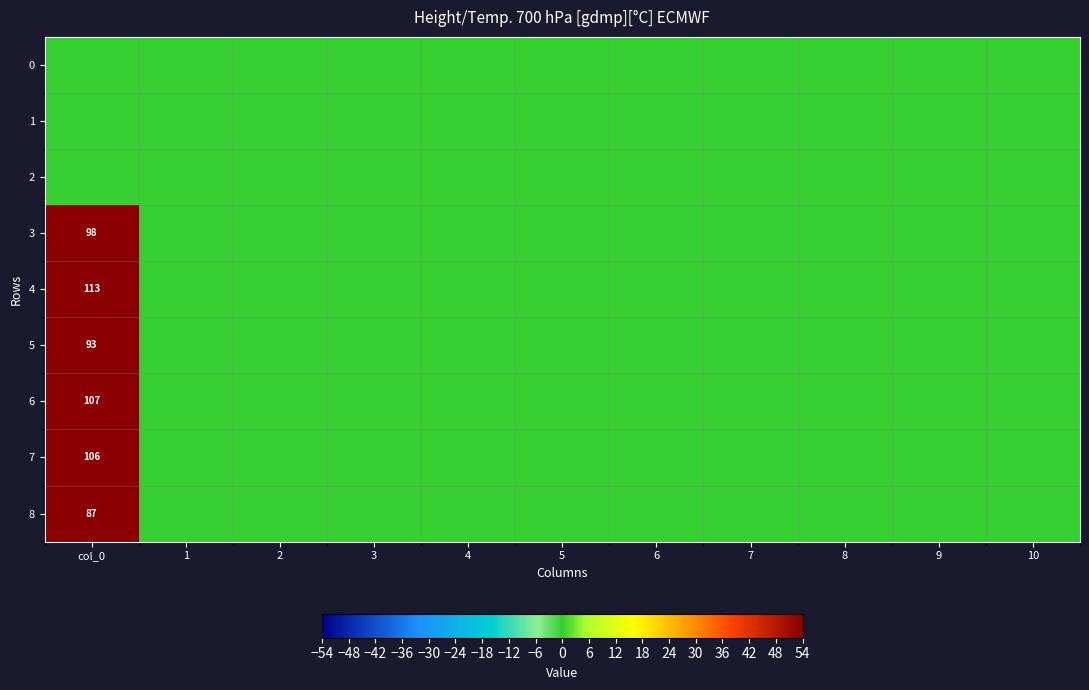

At how many categories does at least one series exceed 15?

1